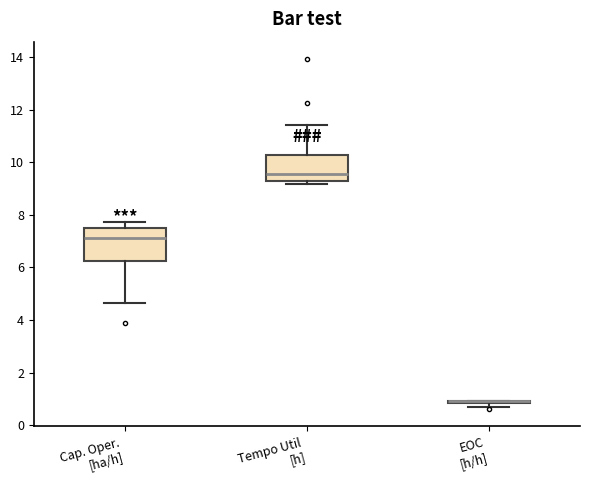

Comparing the boxes themselves (not the whiskers), which one is the tallest?

Cap. Oper. [ha/h]